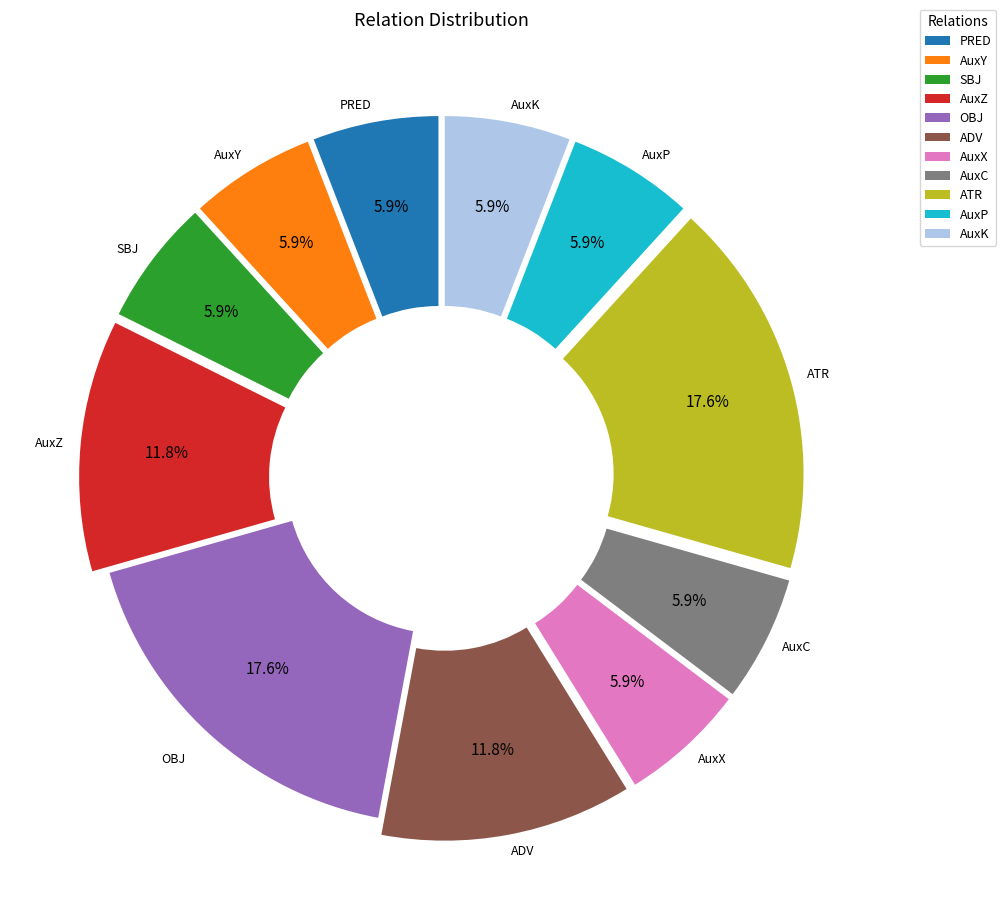

Combined, what portion of the pie is AuxZ and ATR?

29.4%